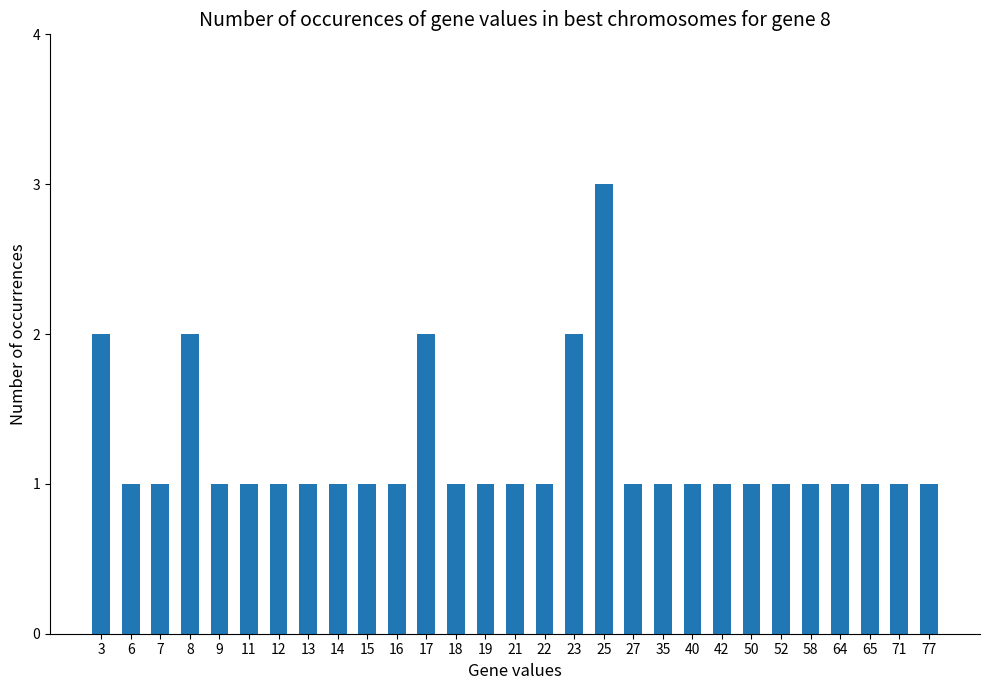

What is the value of the 25th bar from the left?

1